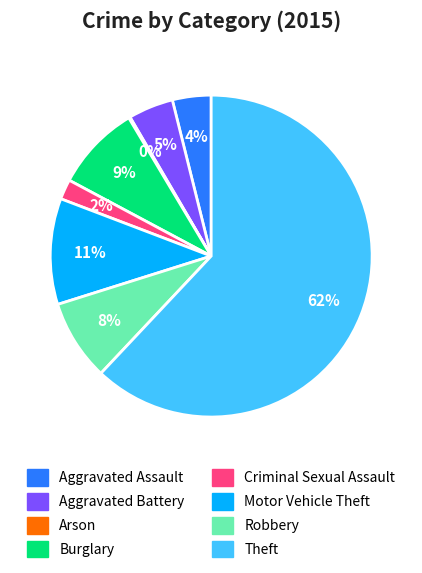

To the nearest percent, what is the combined percentage of Robbery and Aggravated Battery?

13%